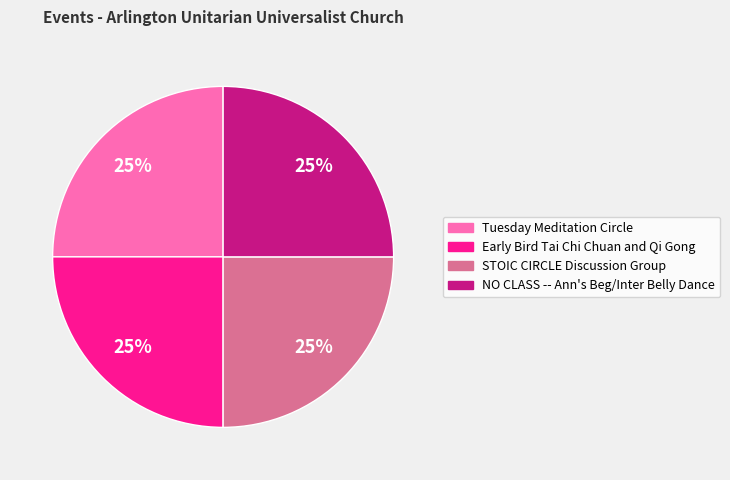

Approximately how many times larger is the value at Tuesday Meditation Circle compared to Early Bird Tai Chi Chuan and Qi Gong?

1.0